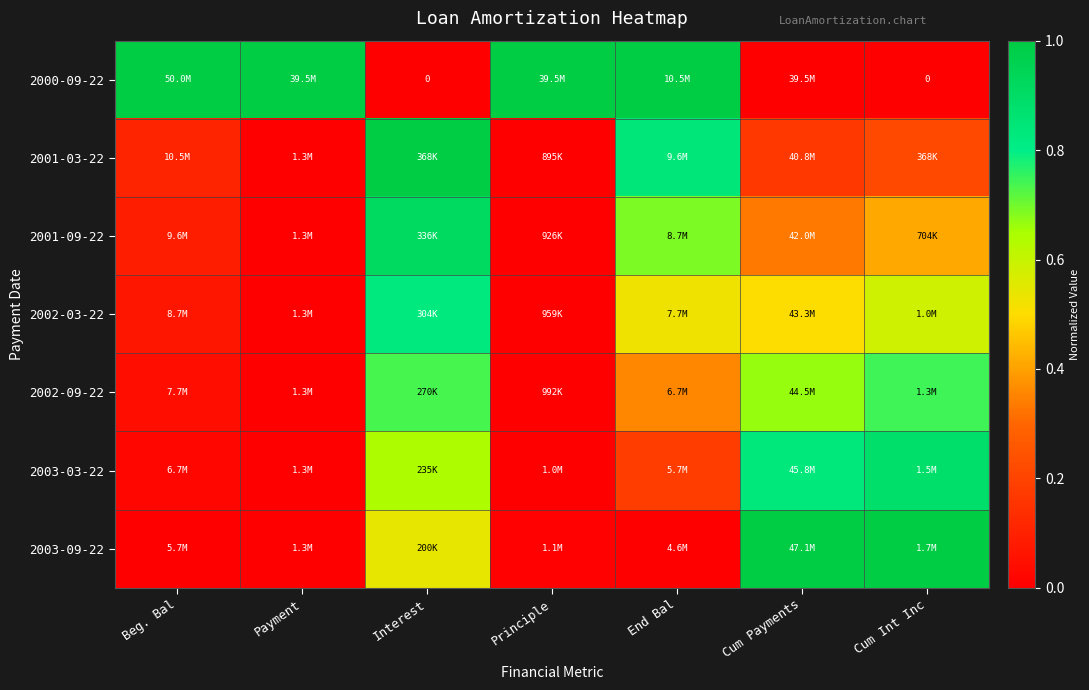

Is the value of 2001-09-22 at Payment greater than the value of 2001-03-22 at Cum Payments?

No